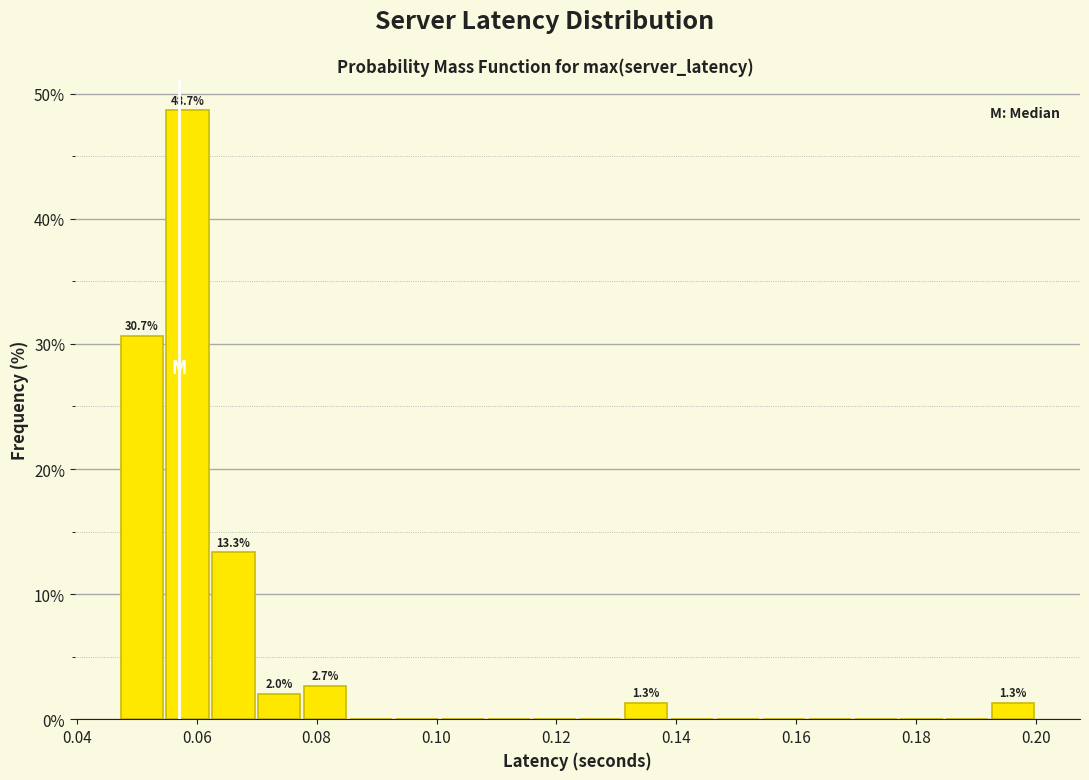

Around what value on the x-axis is the tallest bar? Give the approximate position of its centre, as read against the axis.

0.058